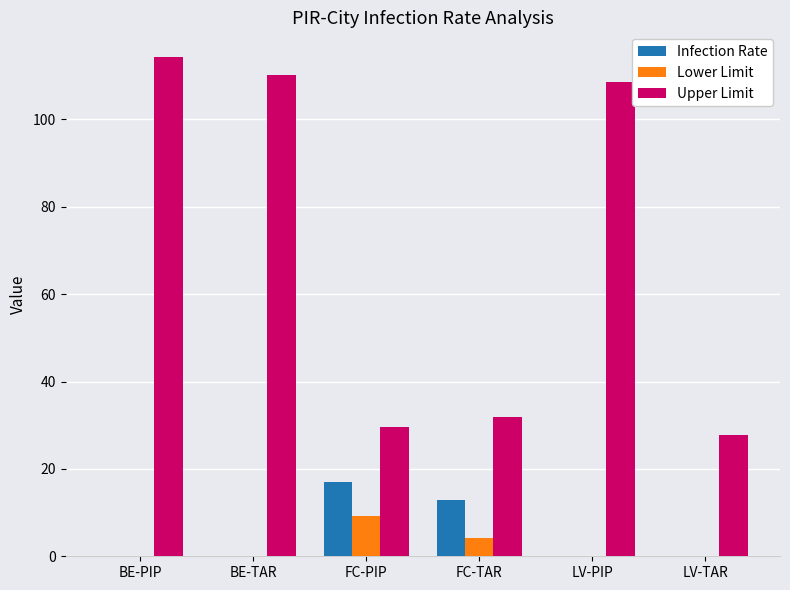

What is the maximum value shown in the chart?

114.2